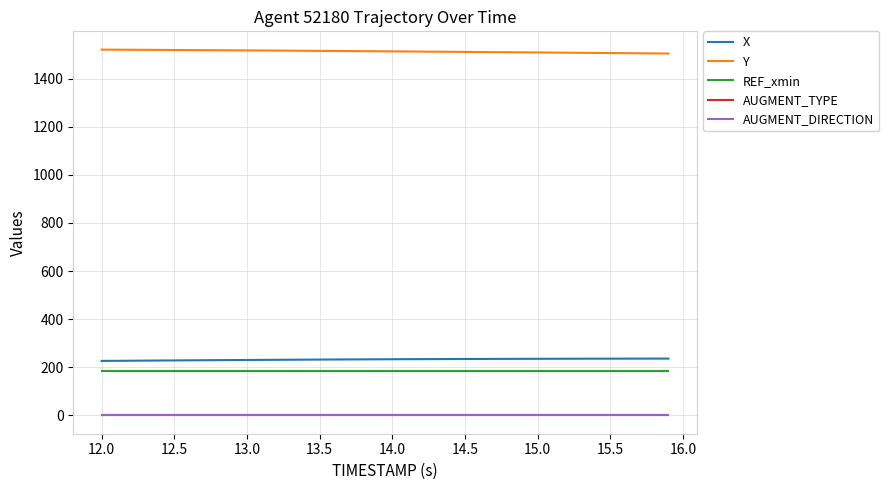

True or false: X and REF_xmin intersect in this chart.

False